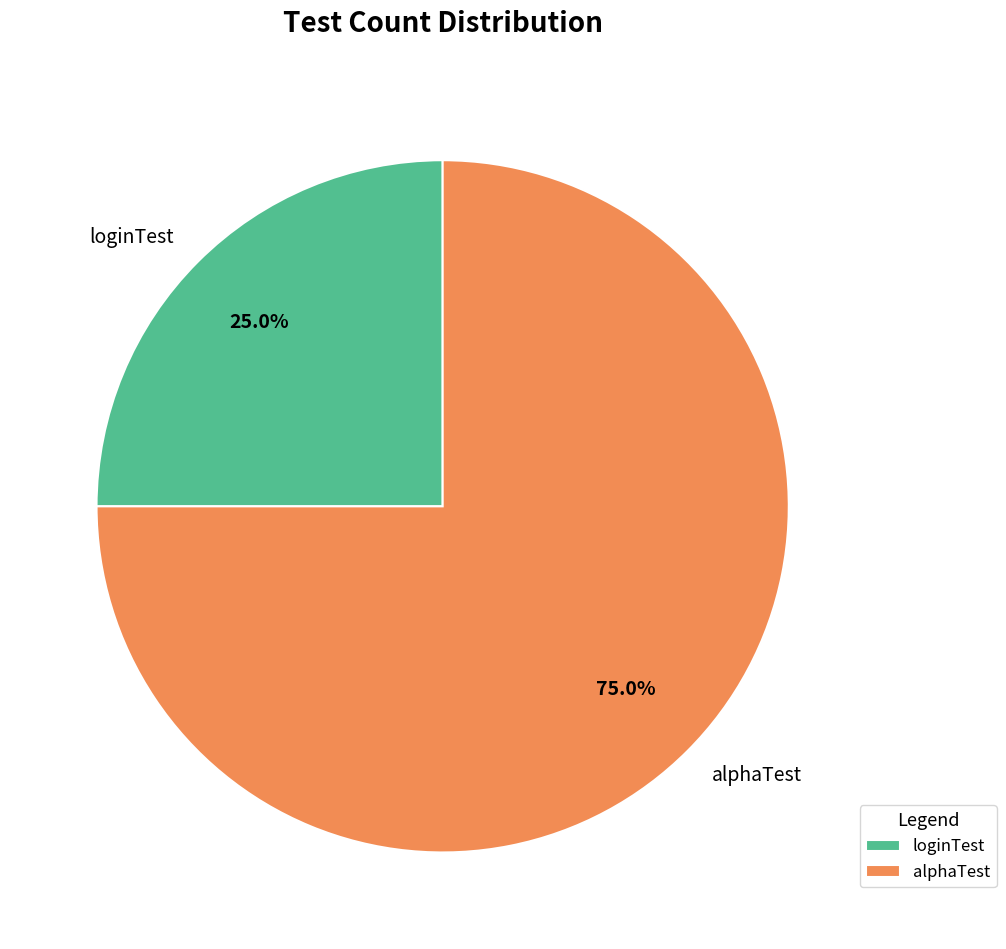

How many segments does this pie chart have?

2